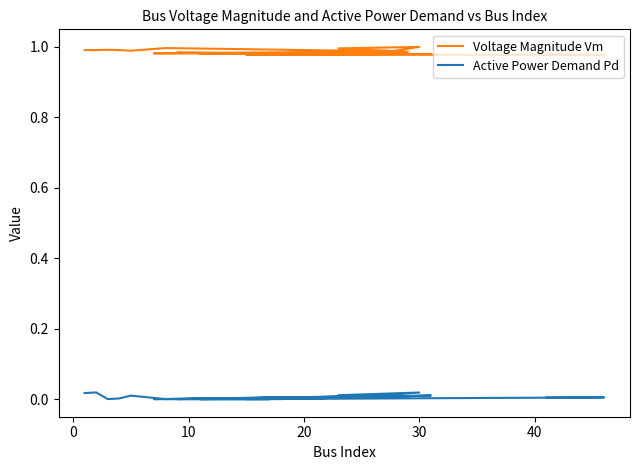

List the series in order of their overall mean, highest first.

Voltage Magnitude Vm, Active Power Demand Pd